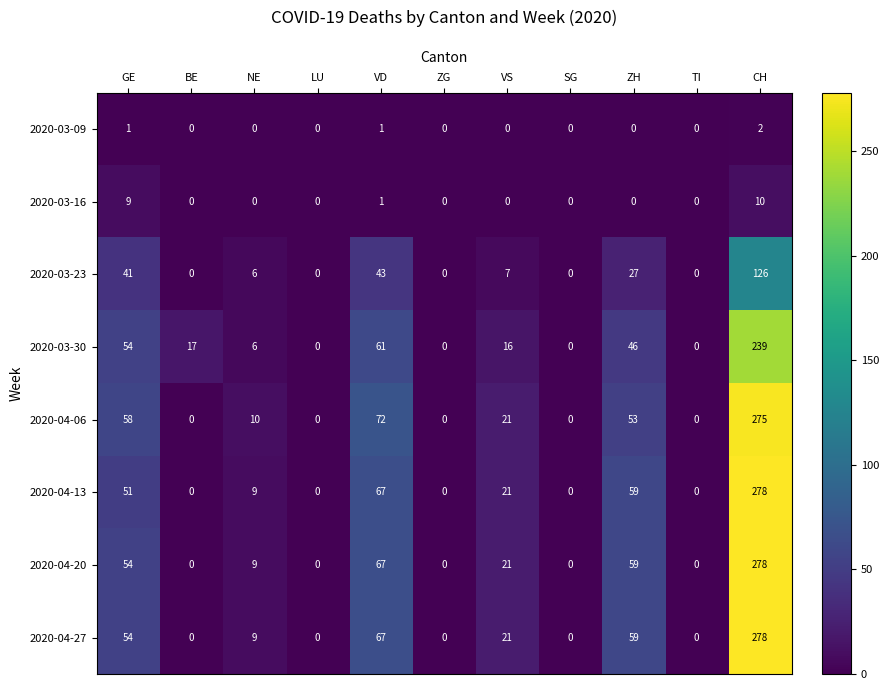

Where does the 2020-03-23 series first go above 6?

GE